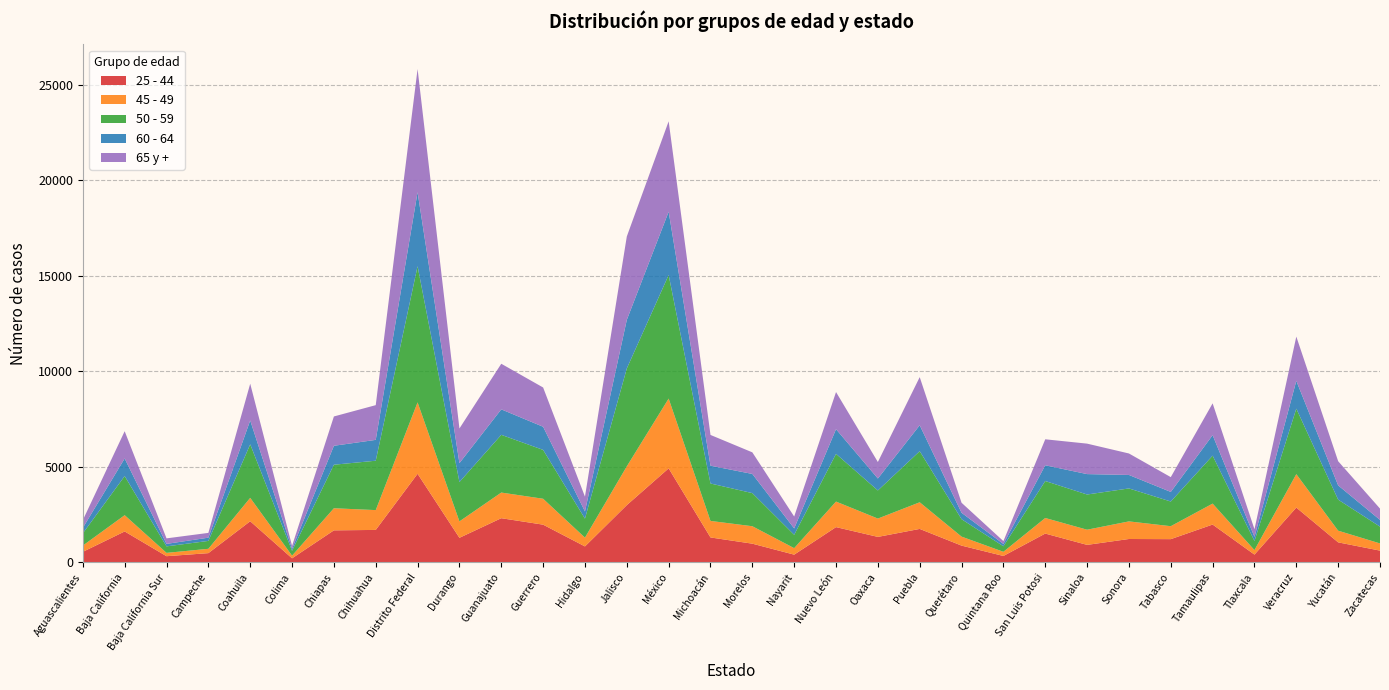

Reading left to right, transcribe all the data shown in this chart.

25 - 44: 547	1614	319	479	2148	208	1671	1694	4631	1281	2307	1969	830	2992	4915	1300	974	400	1841	1329	1746	873	331	1503	911	1219	1211	1975	403	2863	1043	611
45 - 49: 327	851	174	227	1224	139	1157	1037	3737	860	1342	1356	460	2029	3652	865	913	340	1336	959	1395	470	218	815	794	921	678	1096	235	1749	611	376
50 - 59: 641	2047	340	413	2800	253	2278	2584	7125	2059	3021	2557	994	5122	6467	1959	1733	698	2496	1471	2673	912	289	1934	1842	1725	1291	2509	476	3427	1624	879
60 - 64: 286	920	130	169	1249	108	991	1091	3875	989	1333	1210	376	2543	3309	931	1003	335	1292	625	1357	336	122	825	1068	705	502	1072	215	1456	746	353
65 y +: 407	1427	289	250	1923	152	1534	1817	6444	1813	2386	2055	775	4362	4733	1609	1130	621	1943	863	2518	524	148	1359	1594	1124	774	1666	401	2315	1265	591